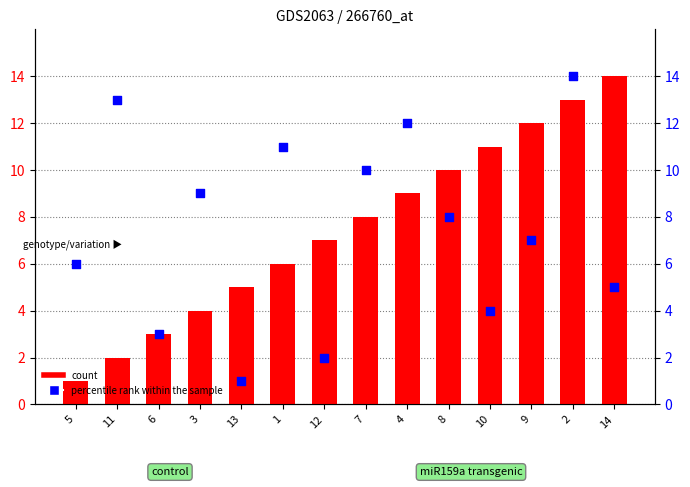

At how many categories does at least one series exceed 8?

10